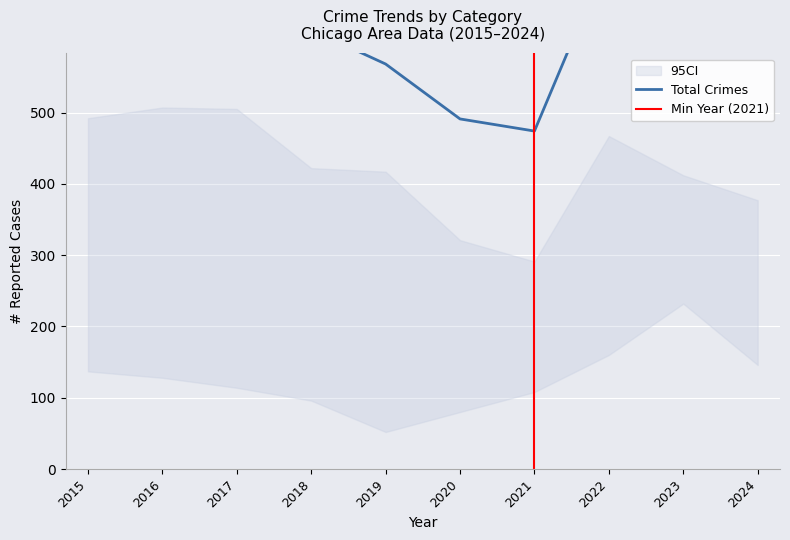

What is the maximum value shown in the chart?

741